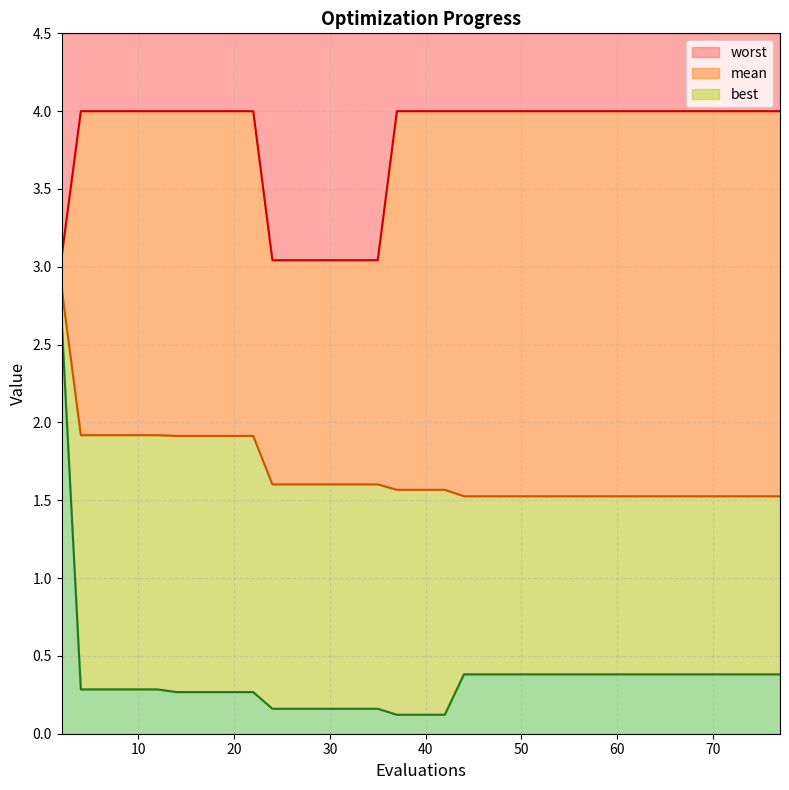

What is the difference between the maximum and minimum values in the mean series?

1.3